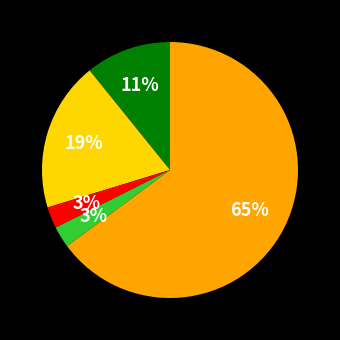

Is there a majority slice in this chart?

Yes